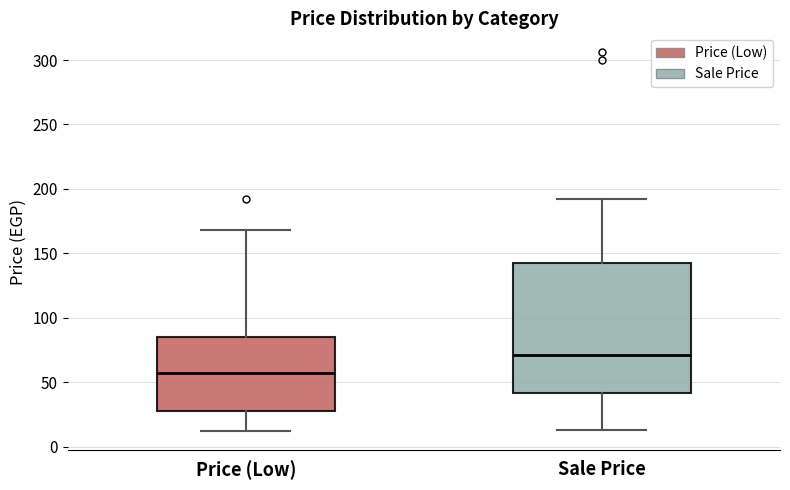

Where is the lower edge of the box for Sale Price on the y-axis? The values are not printed on the chart, so give them approximately, as read against the axis.

40